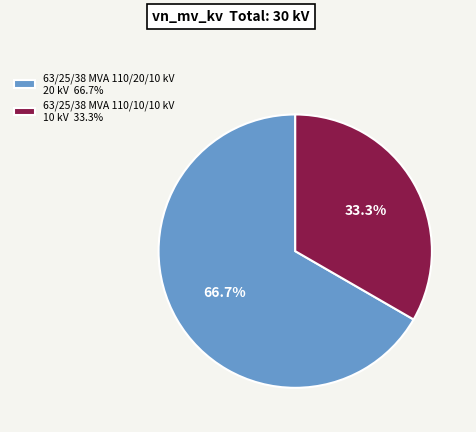

To the nearest percent, what is the difference between the 63/25/38 MVA 110/20/10 kV and 63/25/38 MVA 110/10/10 kV slice percentages?

33%